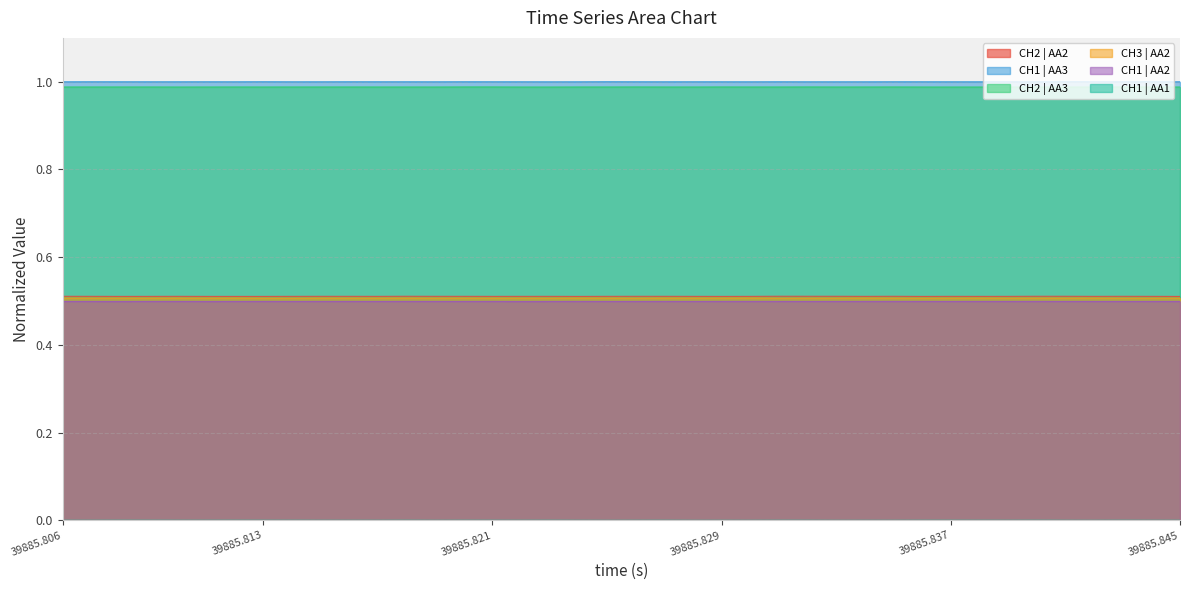

What value does the CH1 | AA3 series have at 28?

1.0